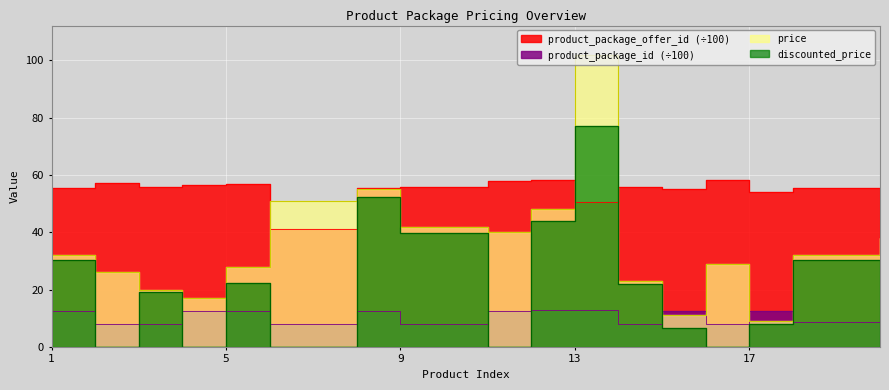

What is the approximate value of price at 10?

42.0